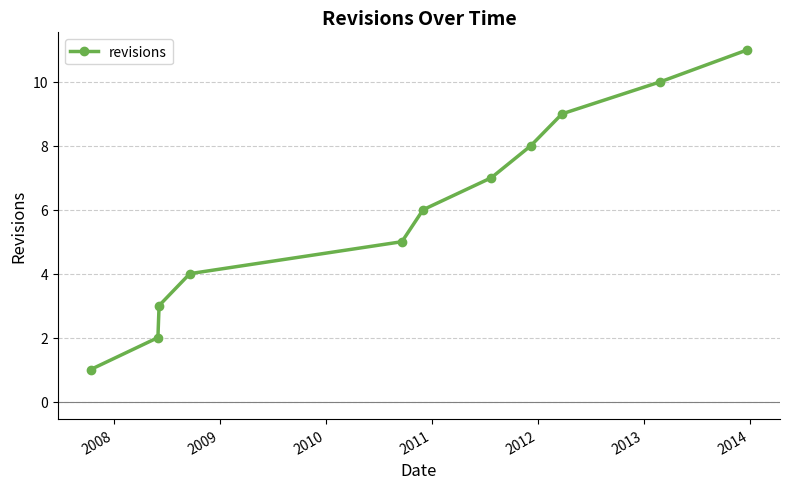

What is the difference between the second highest and second lowest values?

8